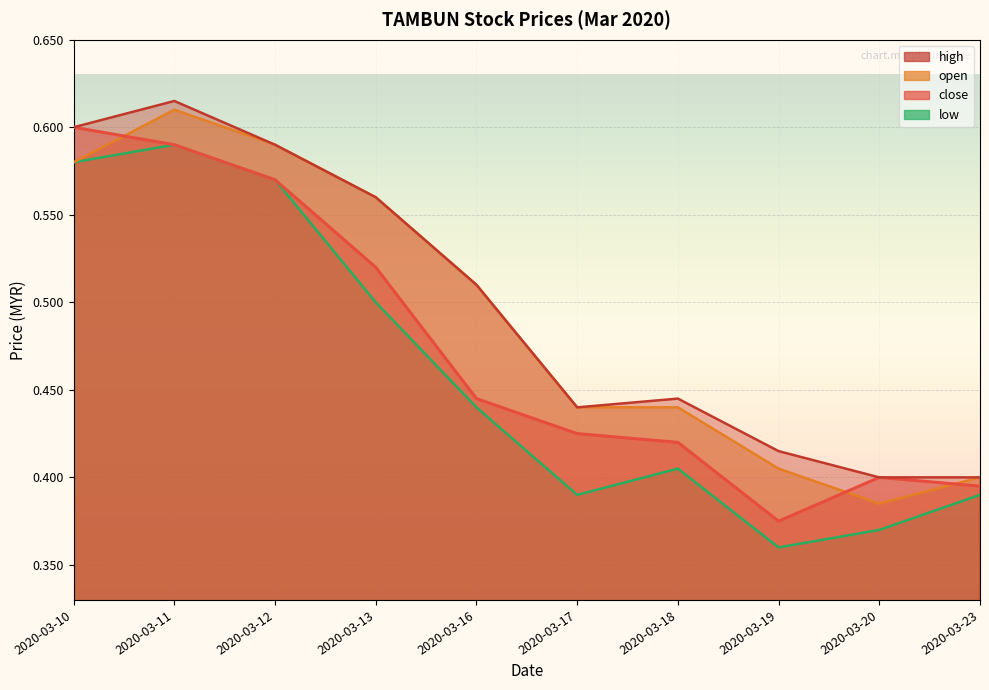

True or false: high and close intersect in this chart.

False